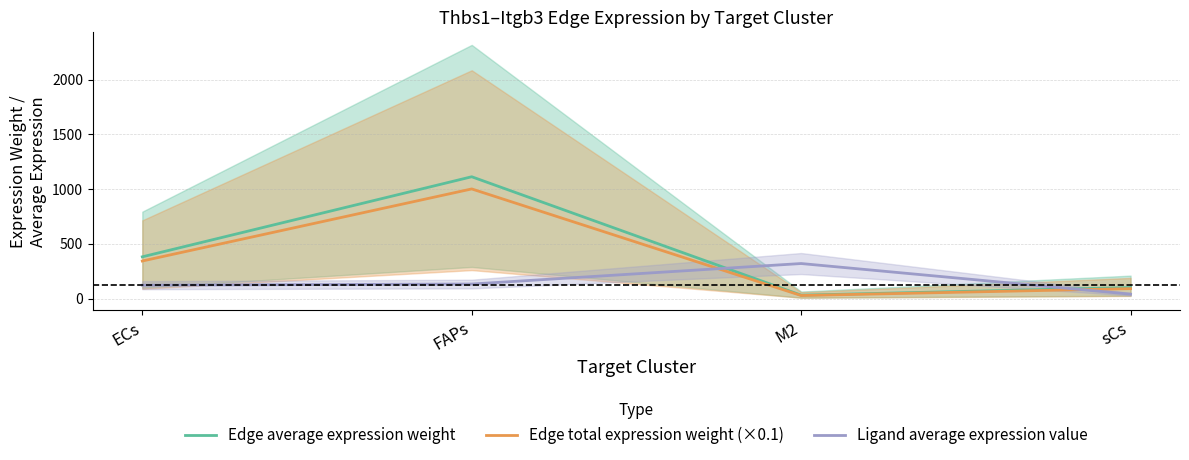

True or false: Edge total expression weight (×0.1) and Ligand average expression value intersect in this chart.

True